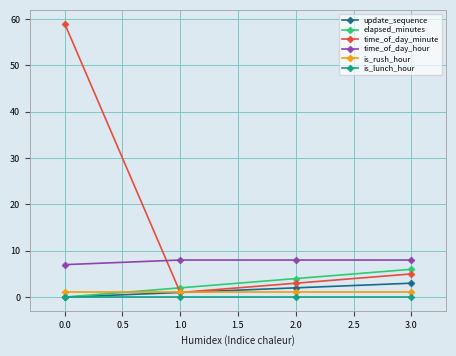

Which series changed the most between 0.0 and 1.0?

time_of_day_minute